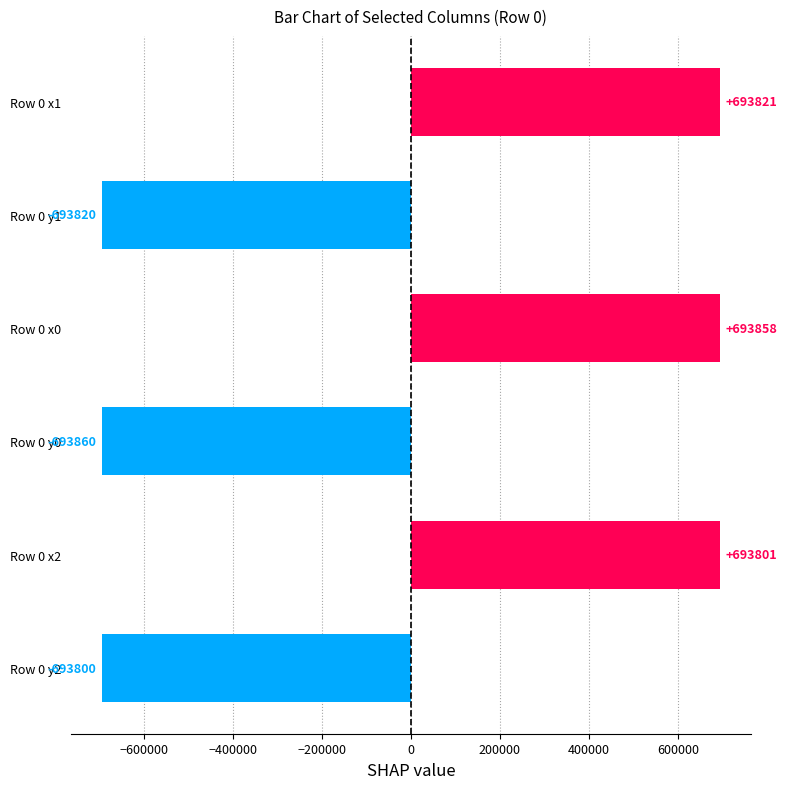

Between Row 0 x2 and Row 0 y1, which is larger?

Row 0 x2